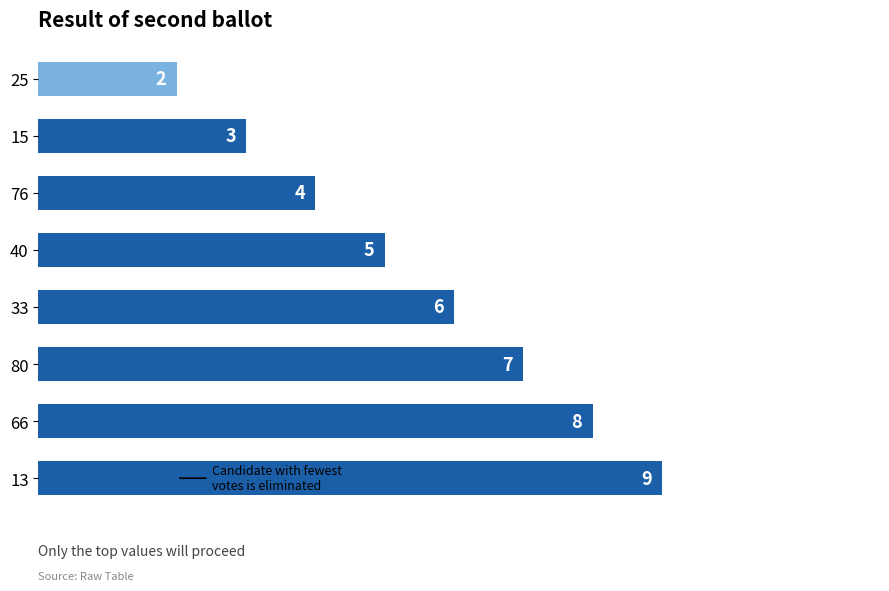

Which label corresponds to the smallest value in the chart?

25